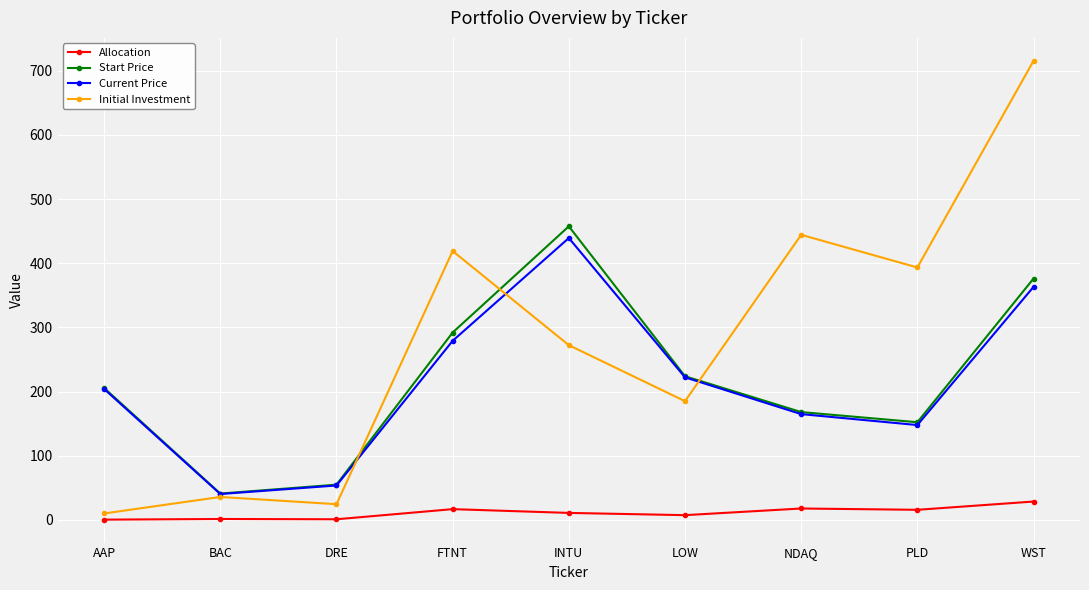

Where does the Start Price series first go above 205?

AAP